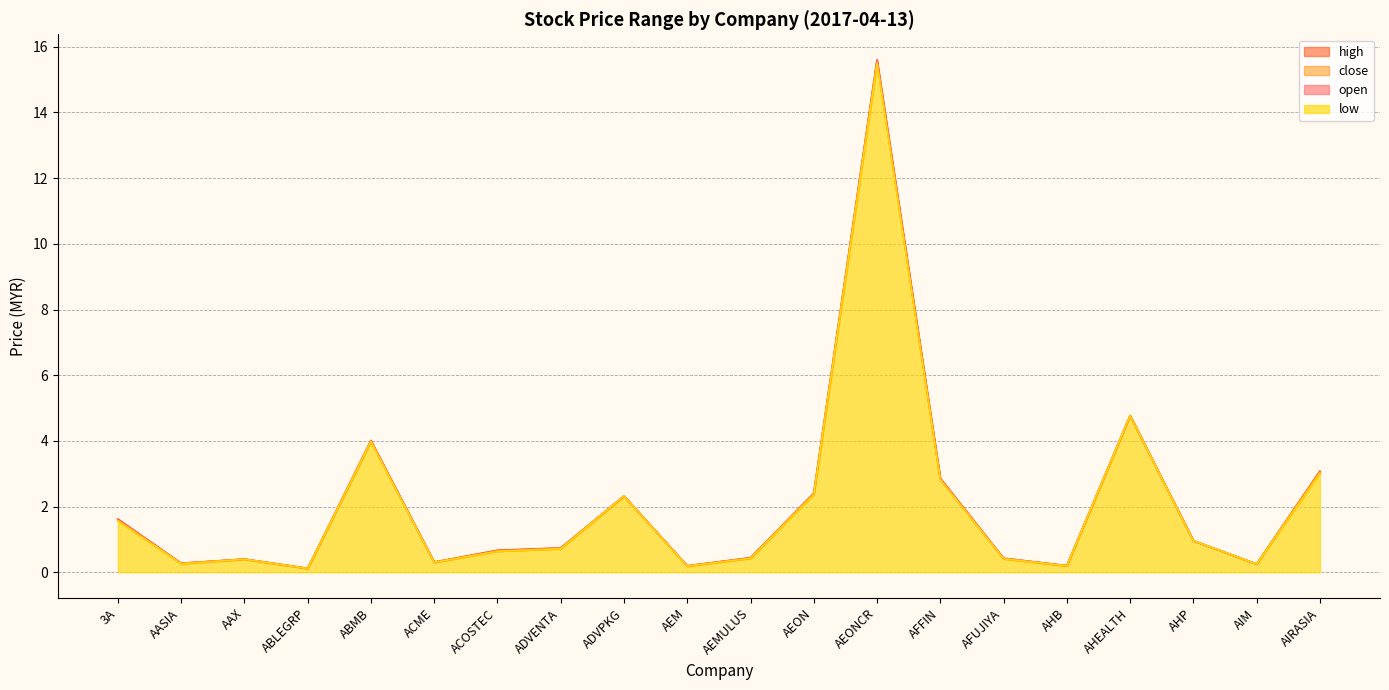

List the series in order of their peak value, highest first.

open, high, close, low